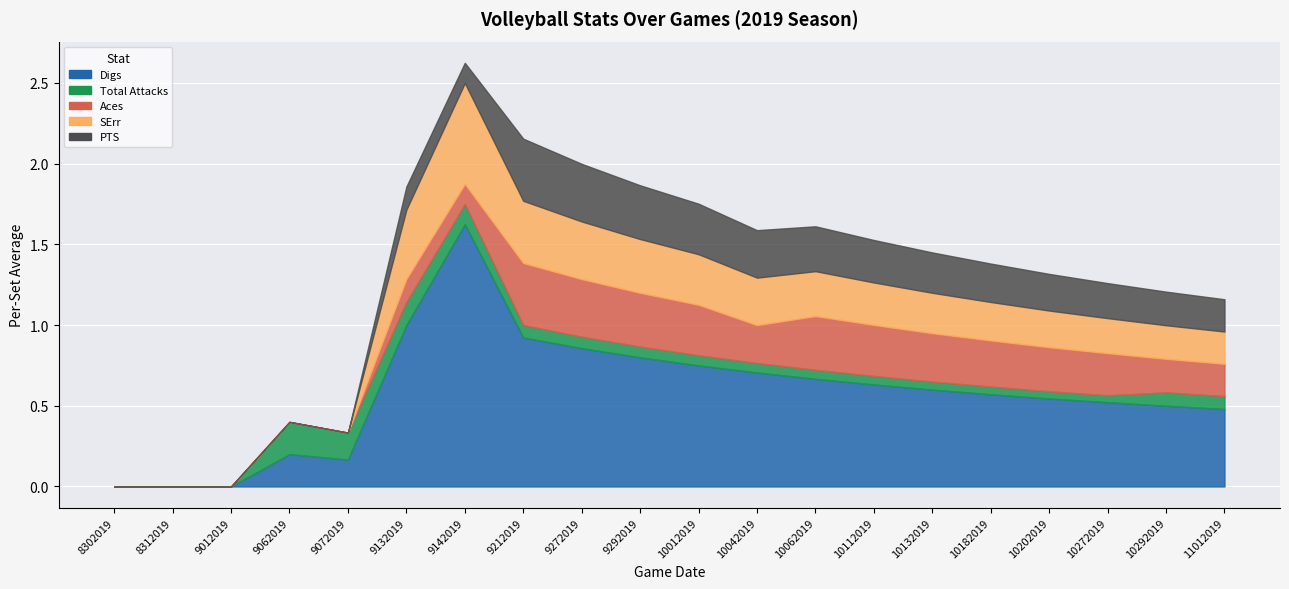

What is the sum of the Digs values at 9212019 and 10062019?

1.6